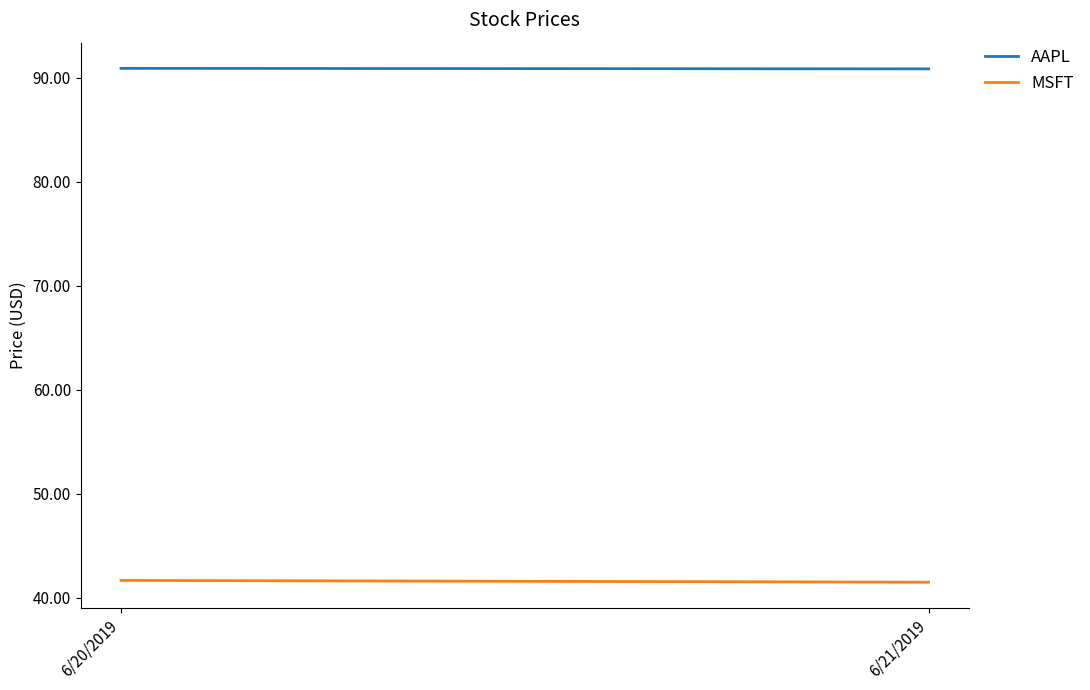

Reading left to right, what are all the values shown in this chart?

AAPL: 90.9	90.9
MSFT: 41.7	41.5